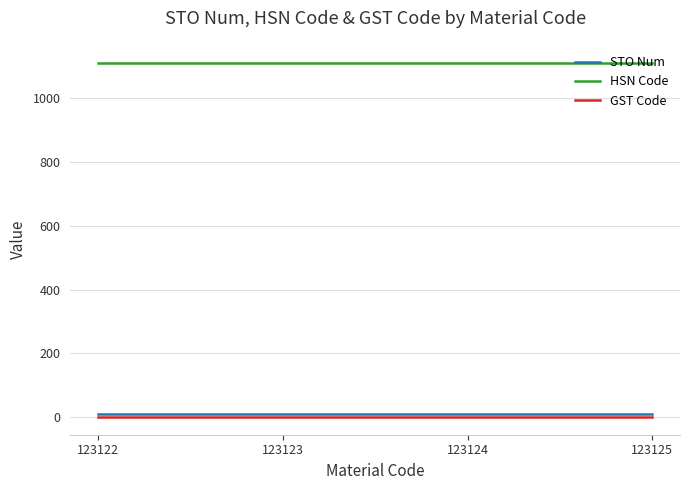

True or false: HSN Code has a value of 1111 at 123122.

True